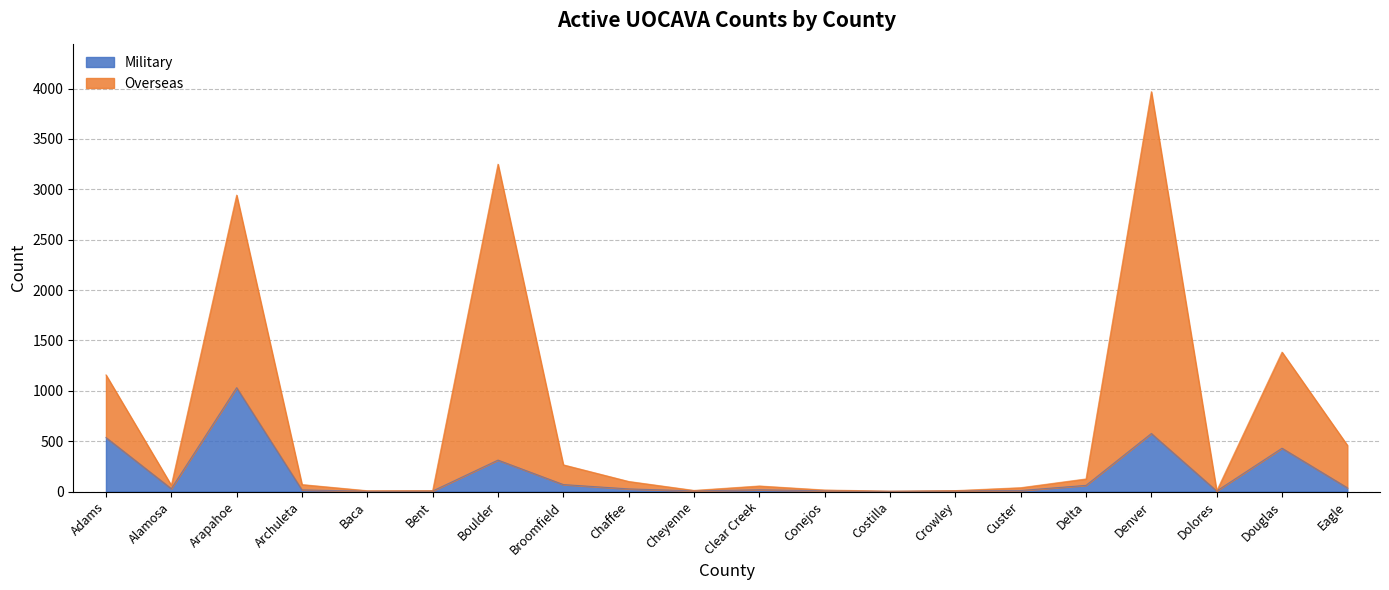

What is the smallest value displayed?

2